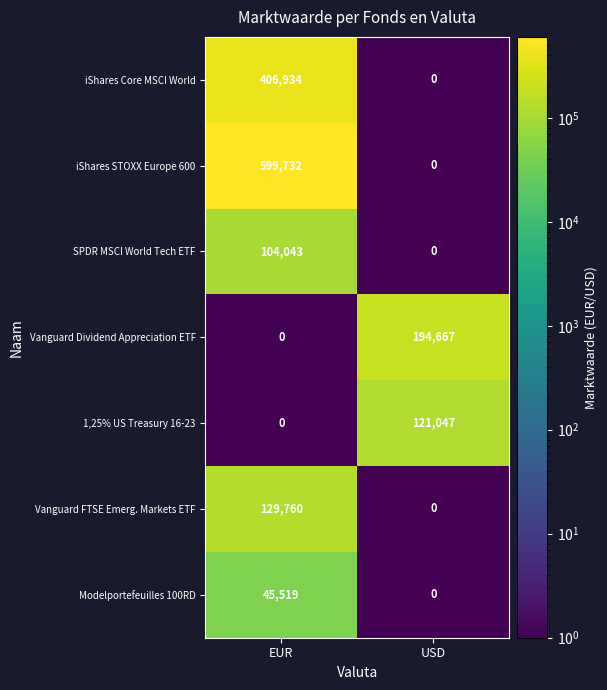

Which label corresponds to the largest value in the chart?

EUR